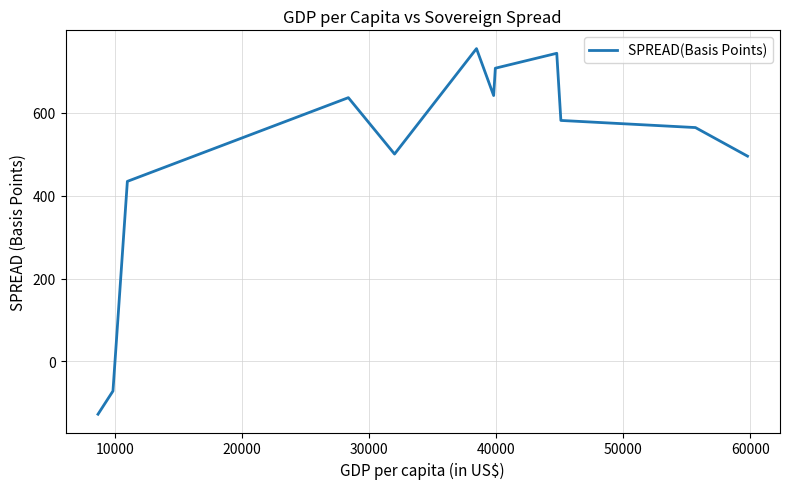

How many positive values are there?

10